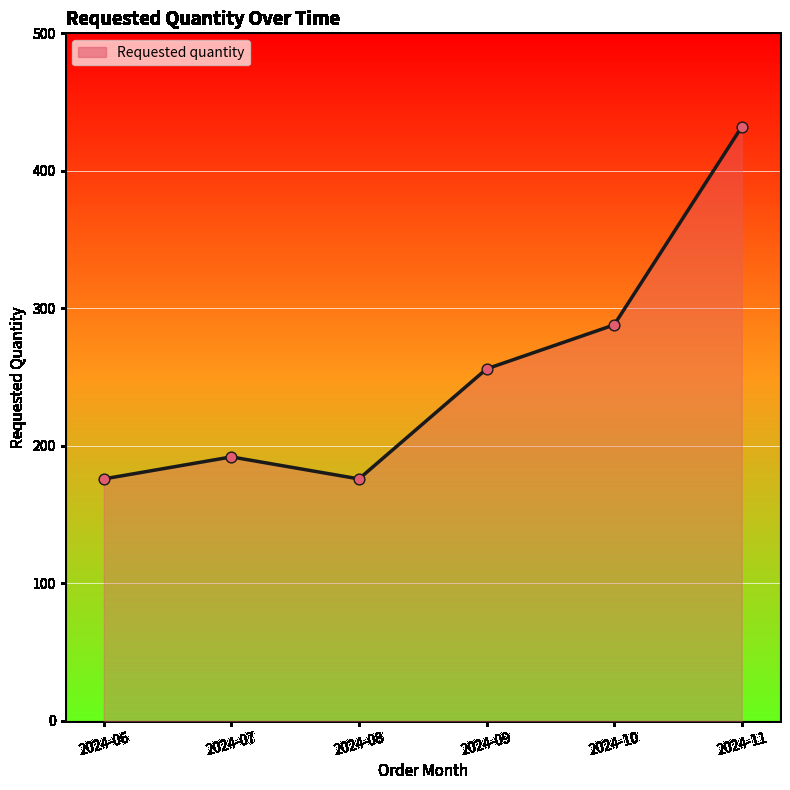

Between 2024-10 and 2024-06, which is larger?

2024-10